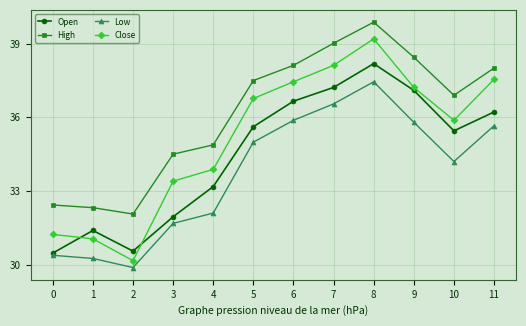

What is the value of the Low point at the 4th from the left?

31.7